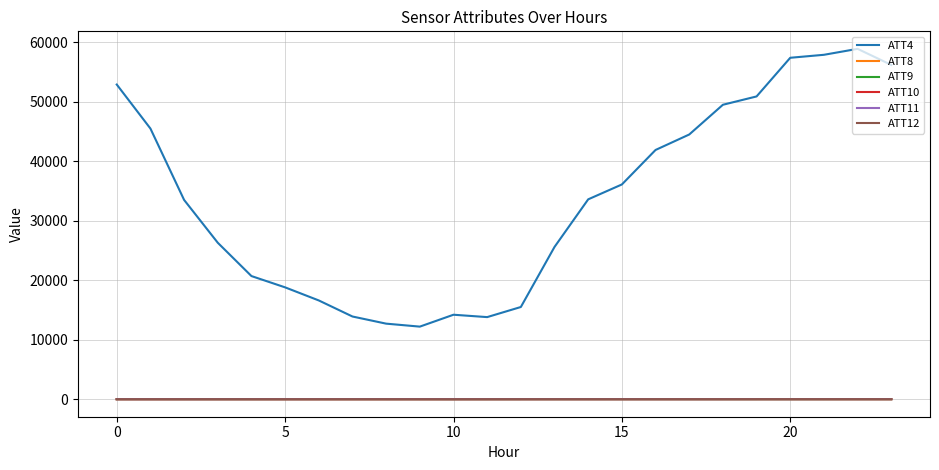

True or false: ATT9 and ATT4 intersect in this chart.

False